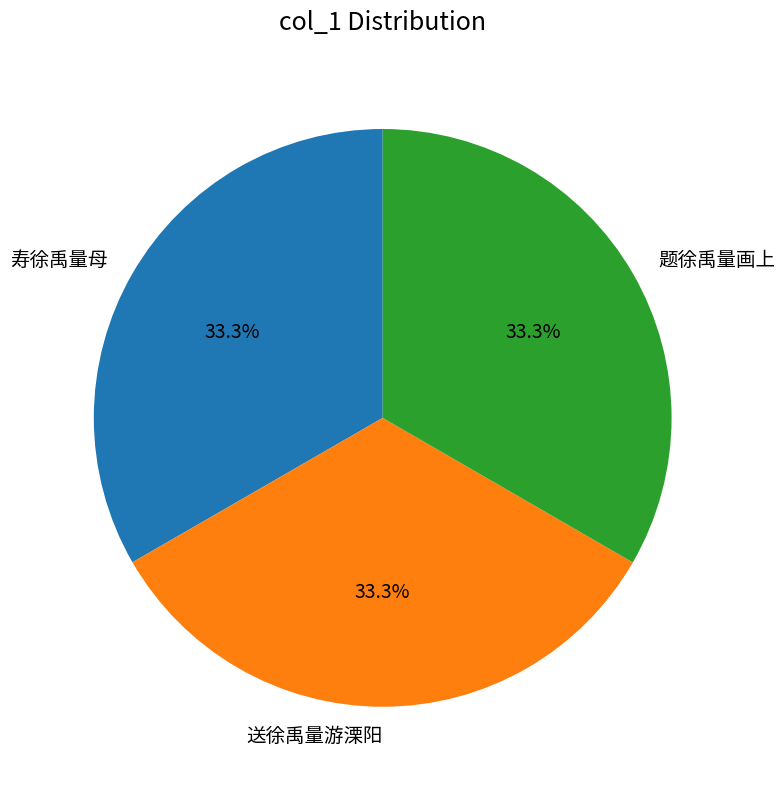

The 题徐禹量画上 slice represents 25% of the pie. True or false?

False